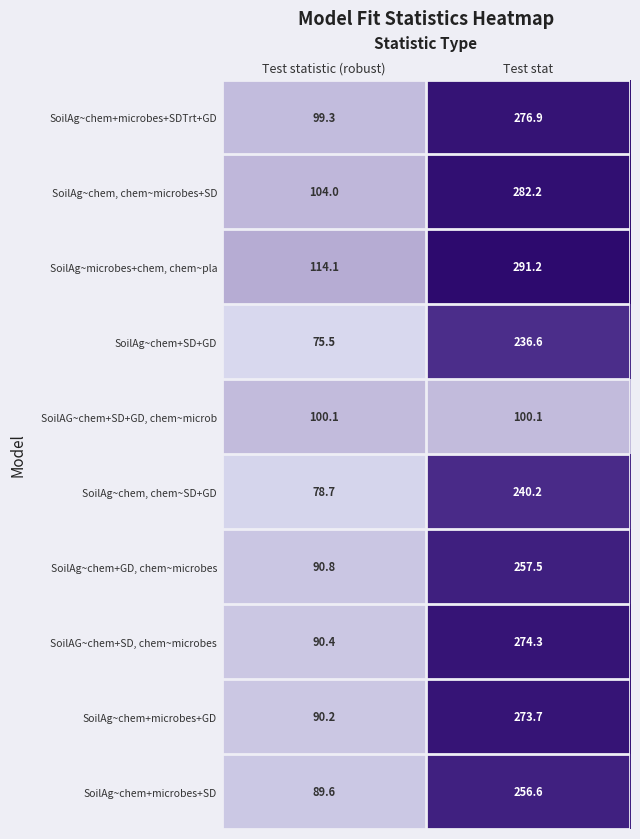

Which series has the largest range (max minus min)?

SoilAG~chem+SD, chem~microbes